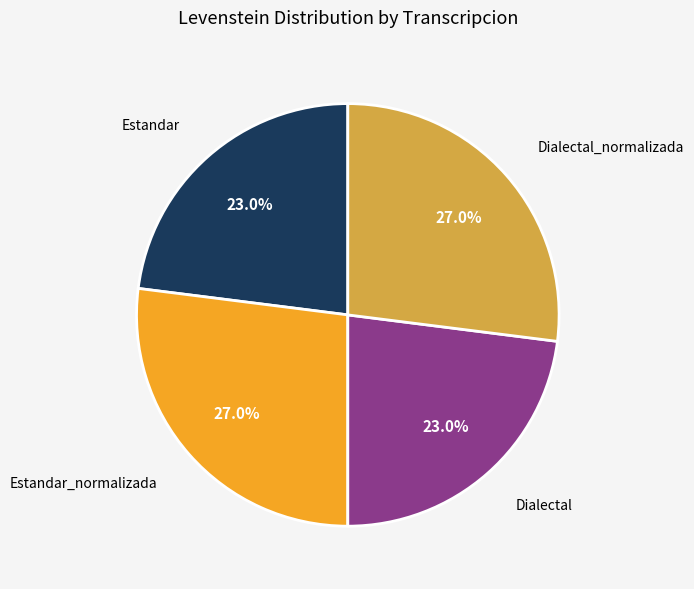

Does any single category account for the majority?

No